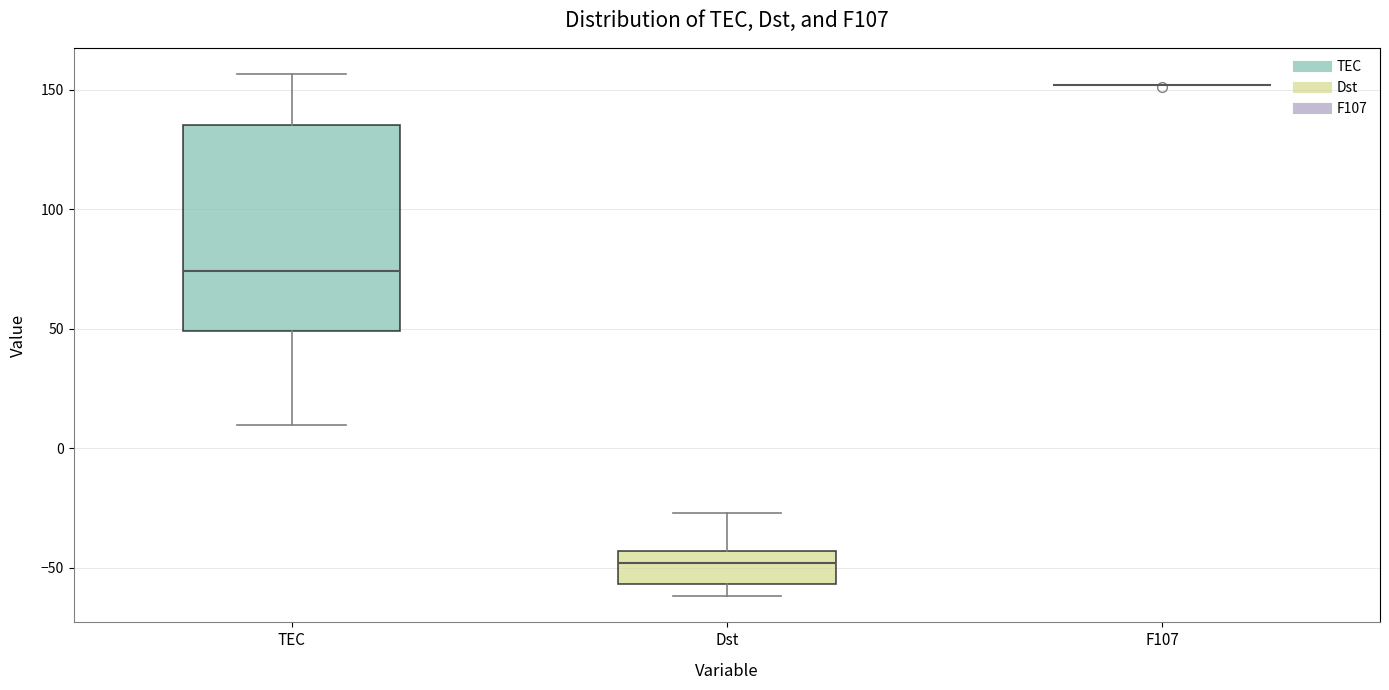

Reading left to right, read every box against the y-axis: the position of its median line, the range the box covers, and the ends of its whiskers. The values are not printed on the chart, so give them approximately, as read against the axis.

TEC: median 75, box 50 to 135, whiskers 10 to 155
Dst: median -50, box -55 to -45, whiskers -60 to -25
F107: box collapsed to a line at 150, whiskers 150 to 150